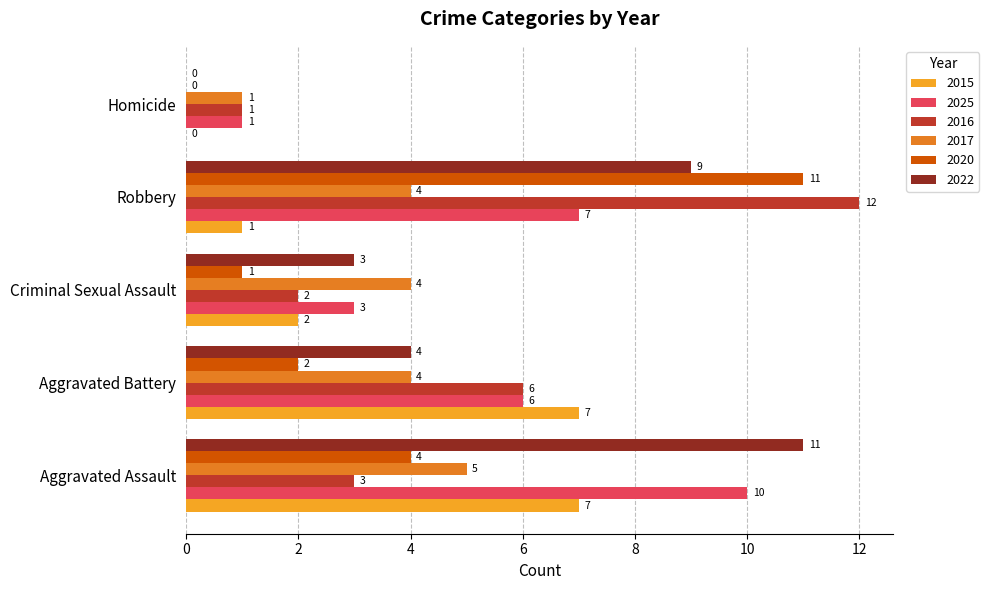

What is the greatest value displayed?

12